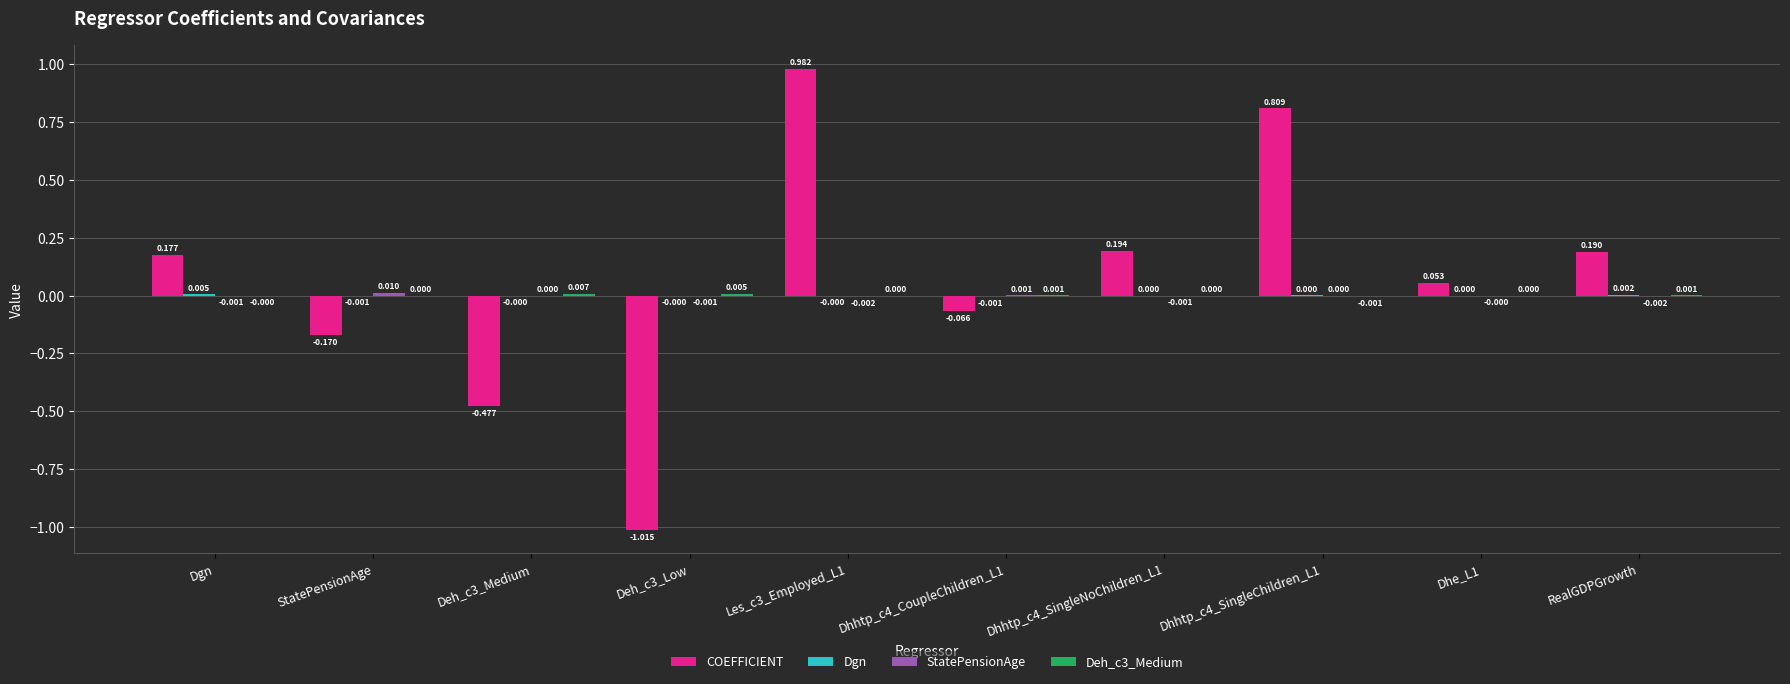

Which series has the largest total across all categories?

COEFFICIENT